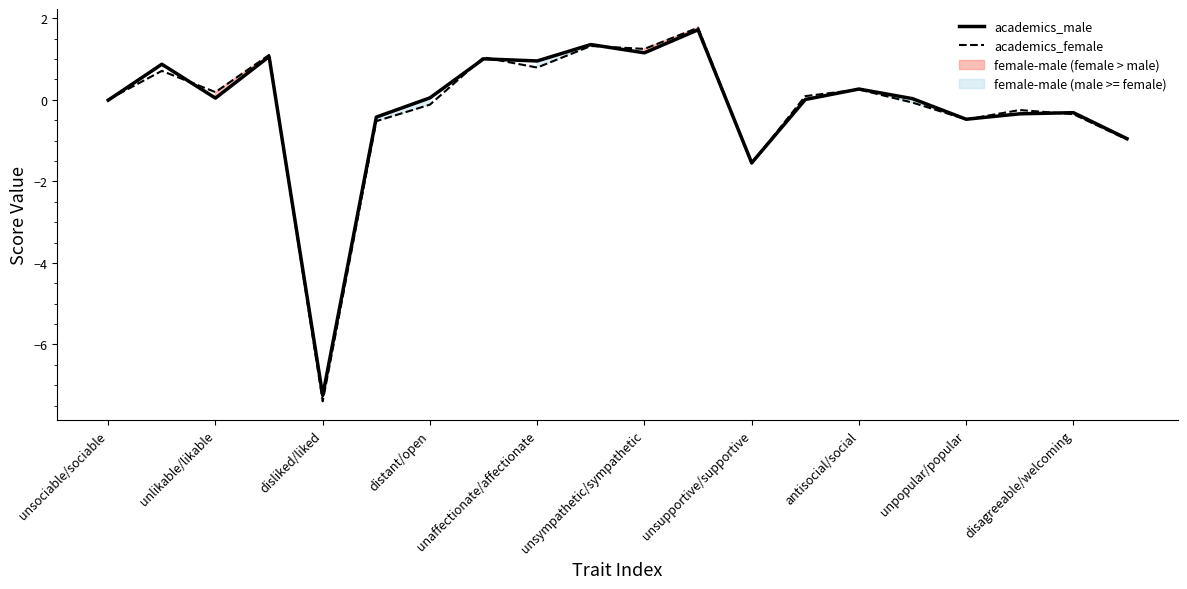

Is it true that academics_female equals 0.8 at unaffectionate/affectionate?

True